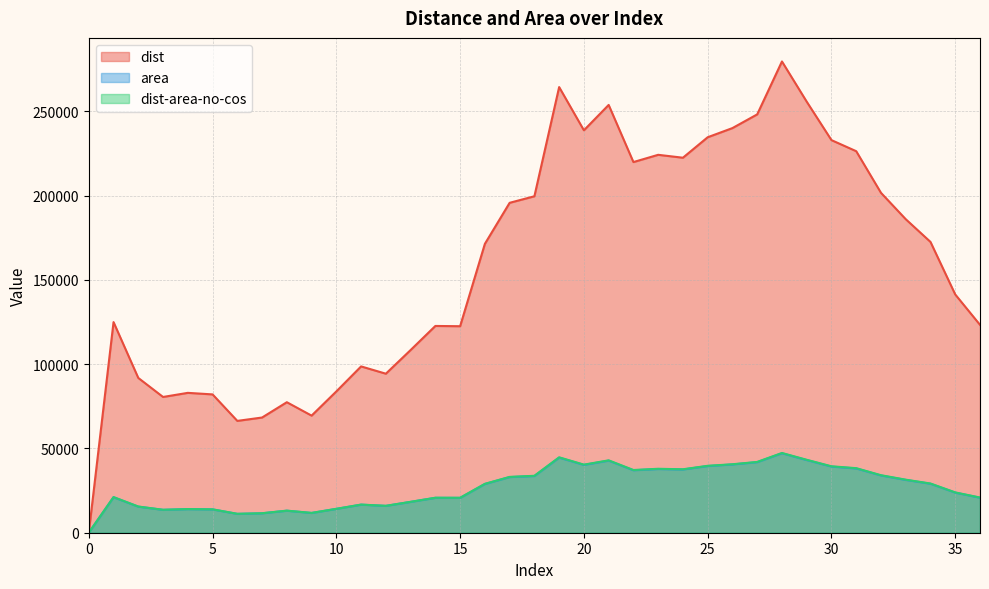

Between 4 and 33, which series saw the biggest shift?

dist